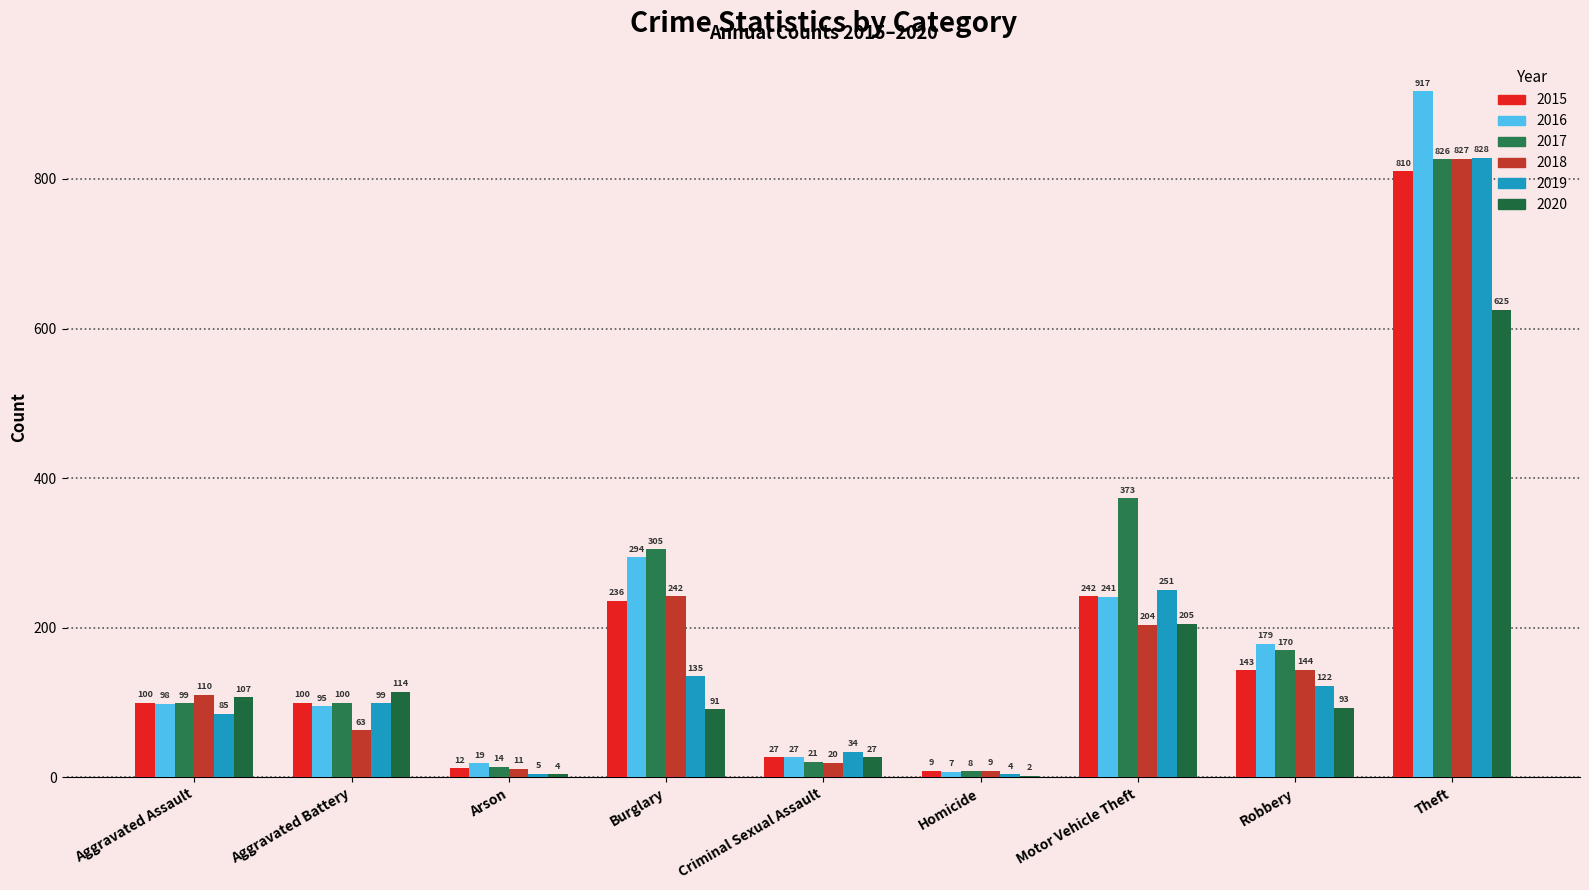

Between Robbery and Theft, which series saw the biggest shift?

2016